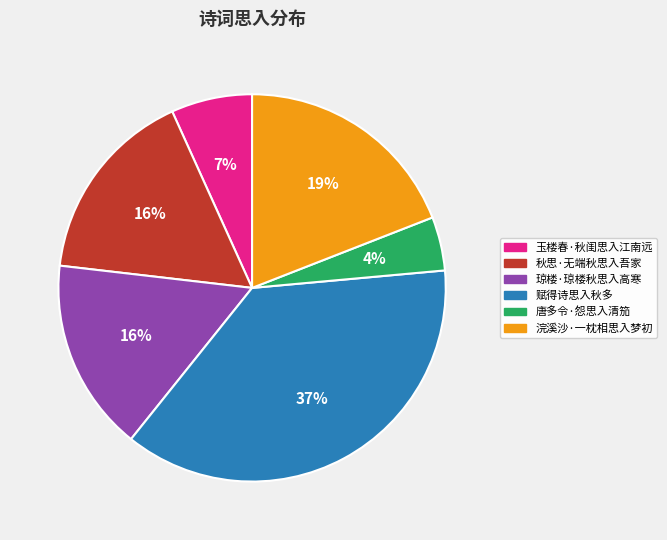

True or false: 赋得诗思入秋多 accounts for 37% of the total.

True